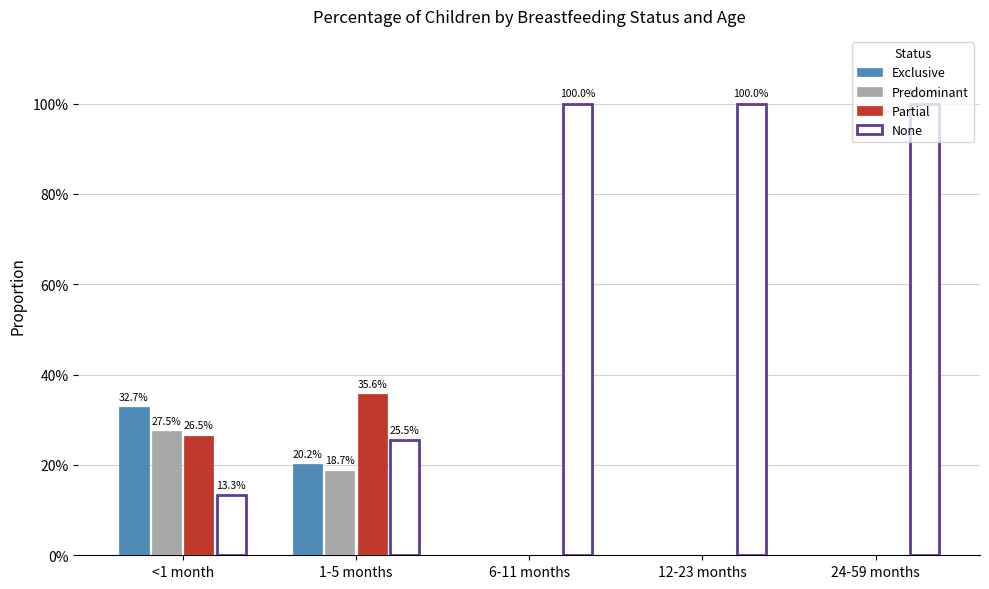

What are all the series names shown in the legend?

Exclusive, Predominant, Partial, None